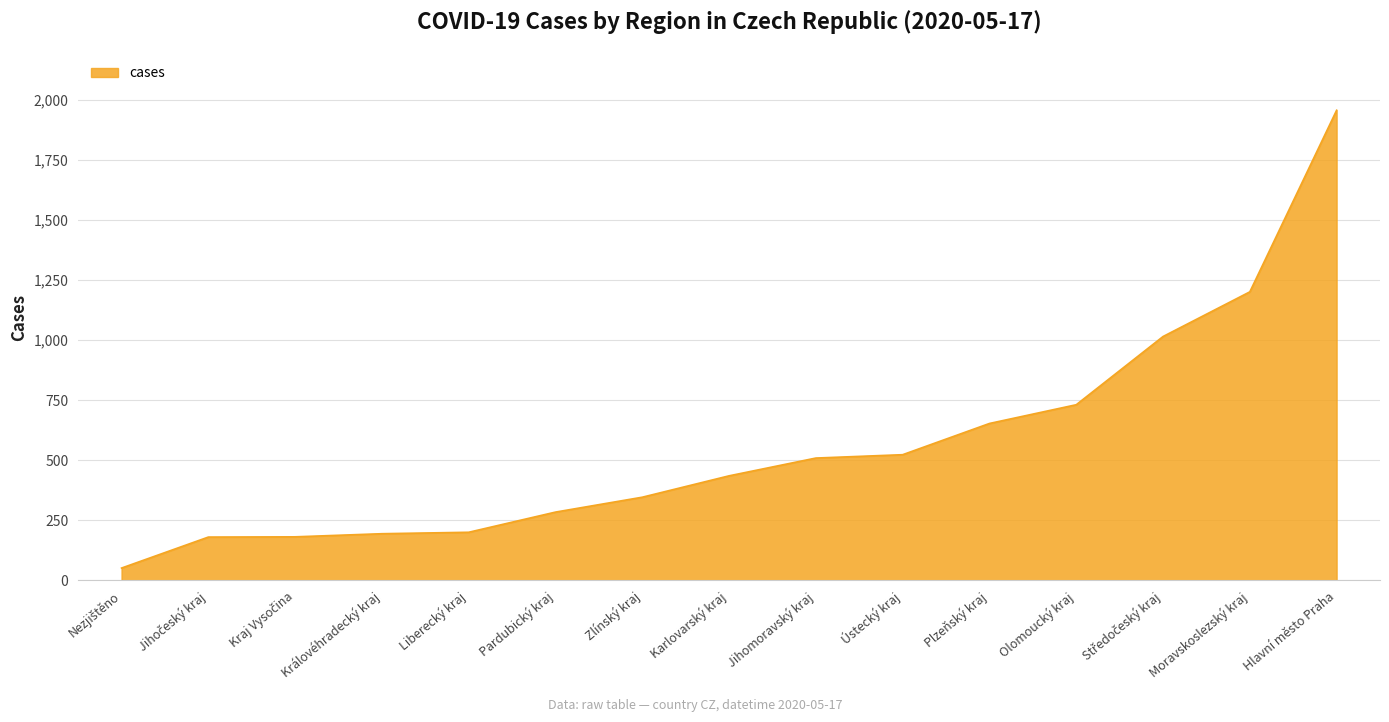

What is the difference between the maximum and minimum values?

1906